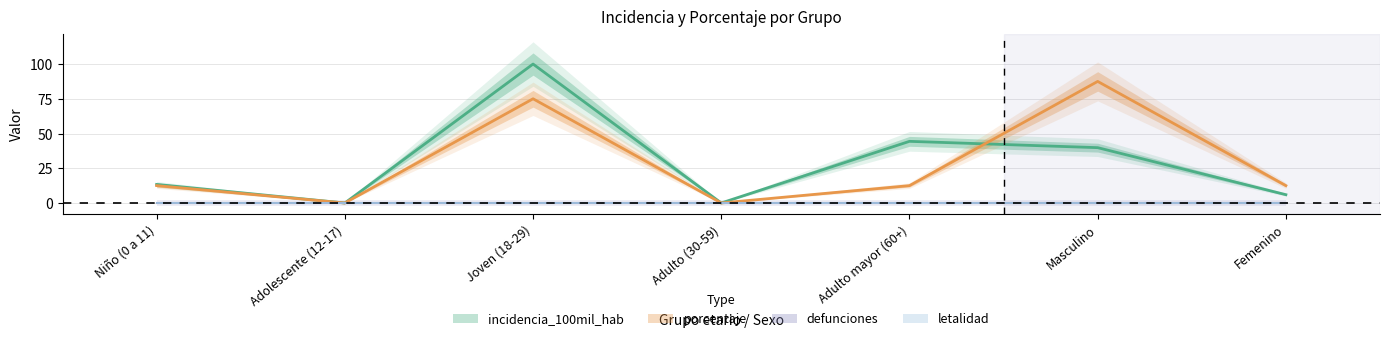

What position from the right is Adulto mayor (60+)?

3